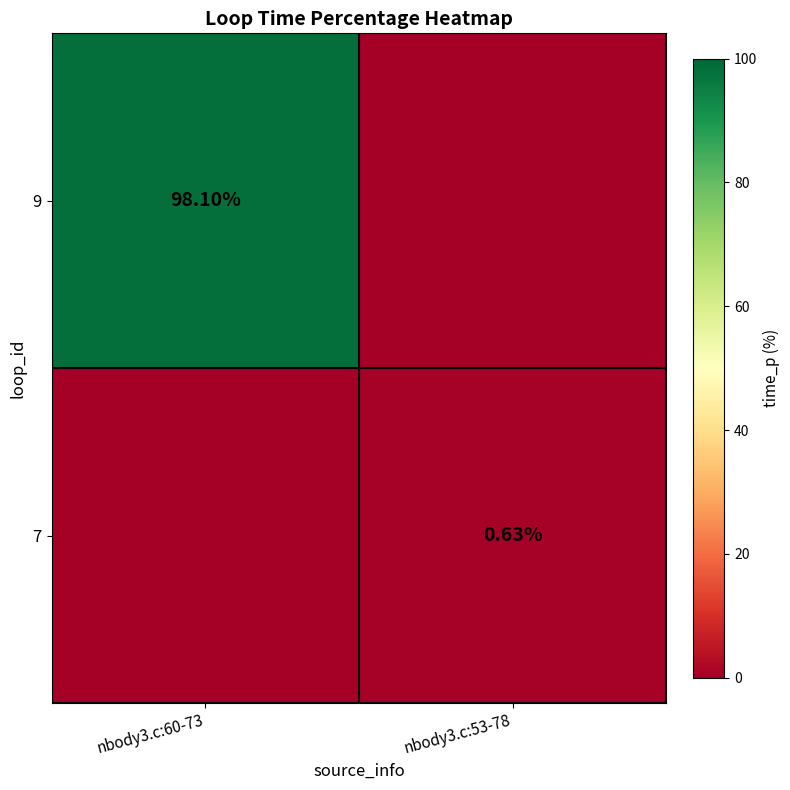

How many data points does each series have?

2